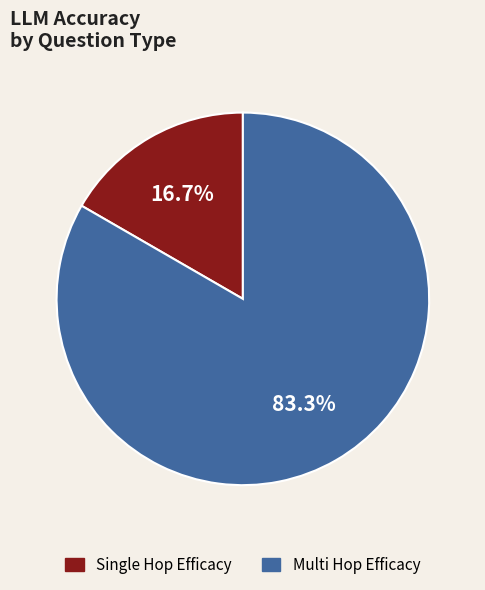

Is there any slice that represents more than half of the pie?

Yes